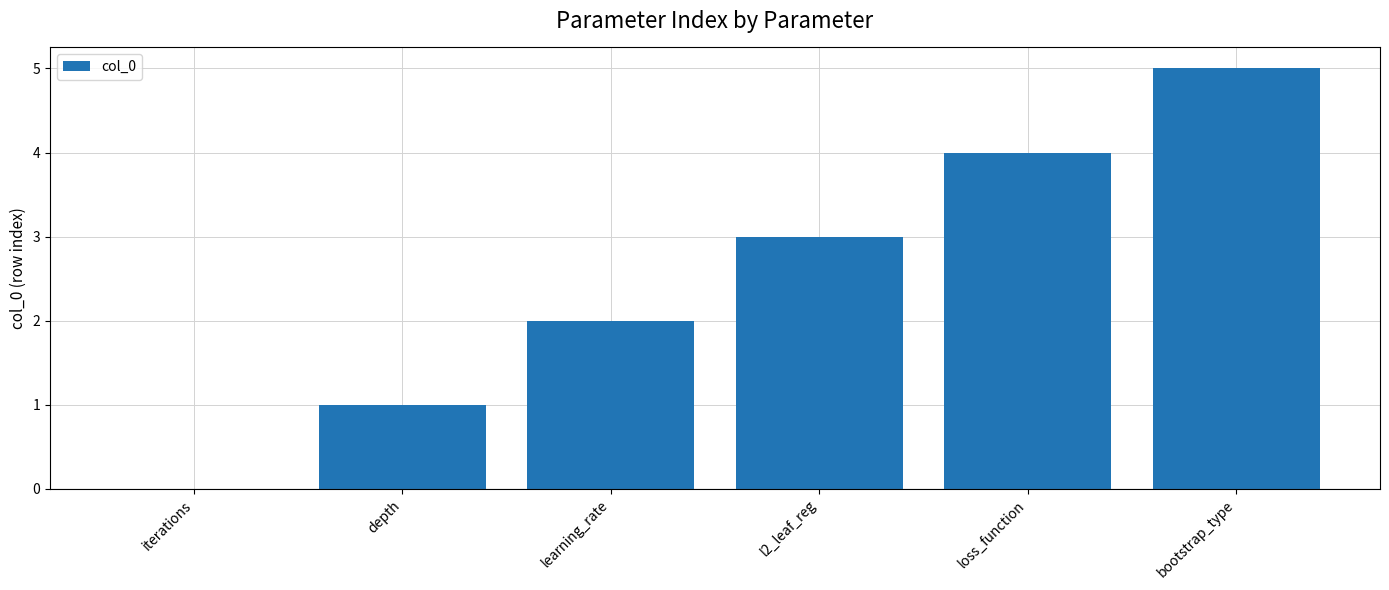

What is the sum of the values at l2_leaf_reg and depth?

4